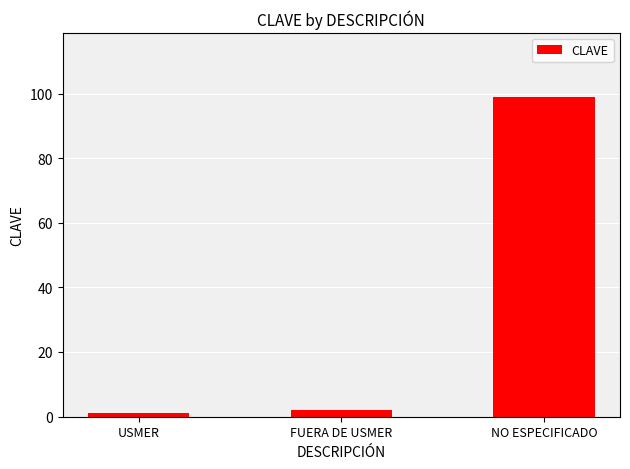

True or false: the data shows 1 at USMER.

True